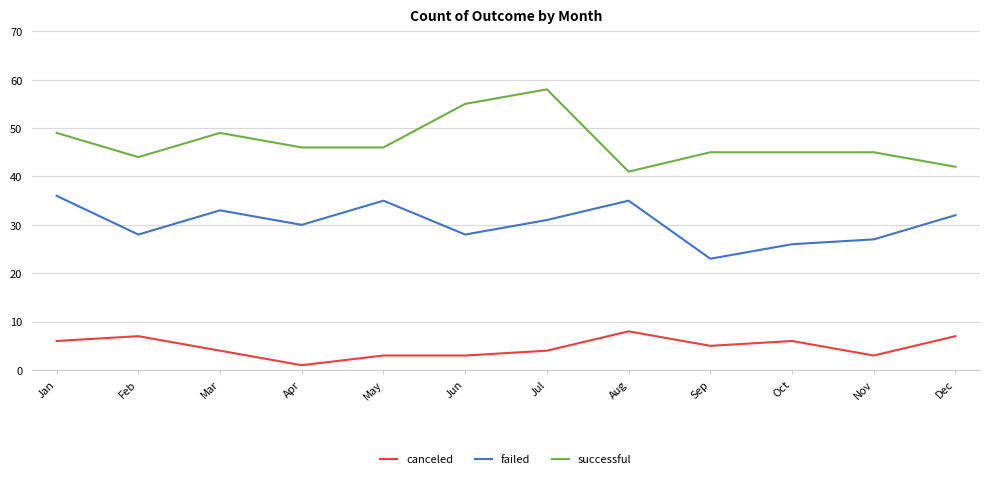

List the series in order of their peak value, lowest first.

canceled, failed, successful